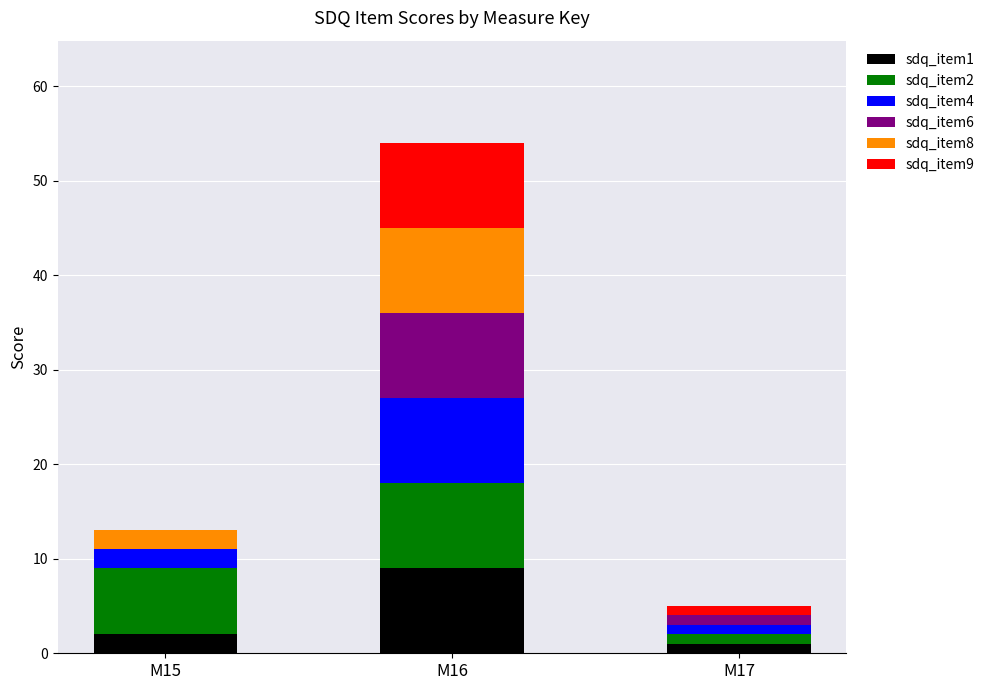

Reading left to right, list the values for the sdq_item1 series.

M15=2	M16=9	M17=1